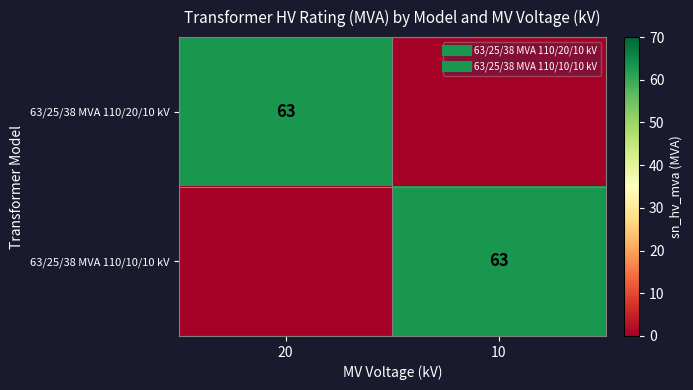

True or false: 63/25/38 MVA 110/20/10 kV has a value of 15 at 20.

False